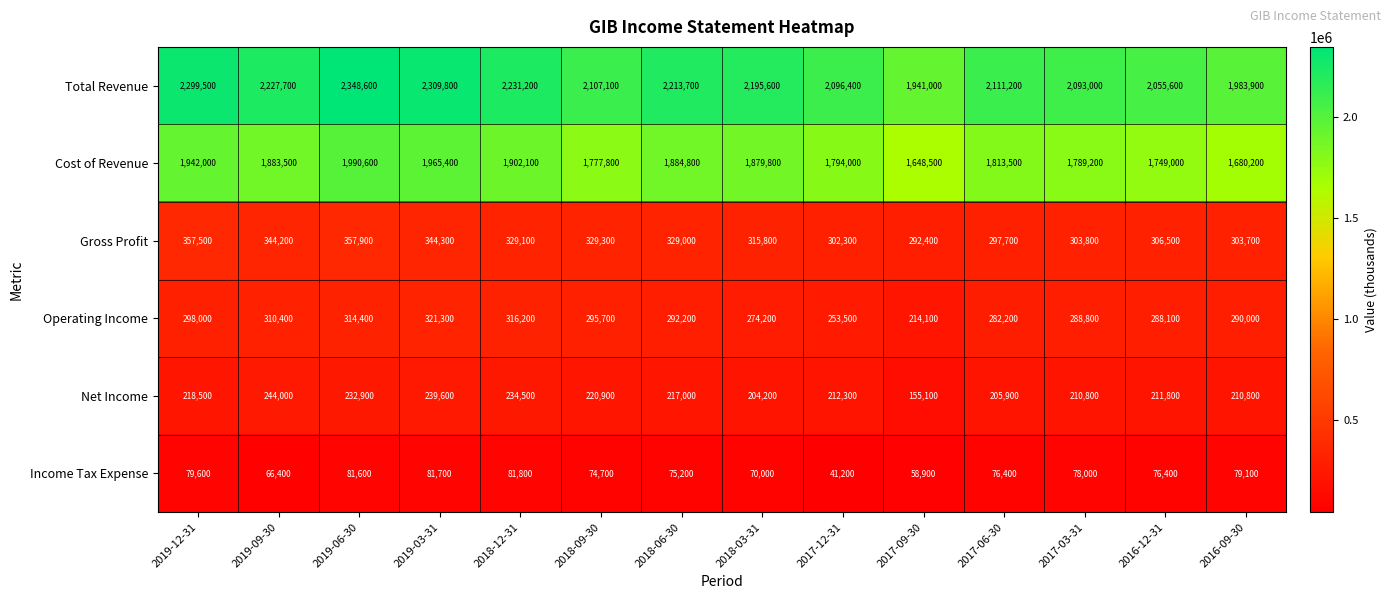

What is the smallest value displayed?

41200